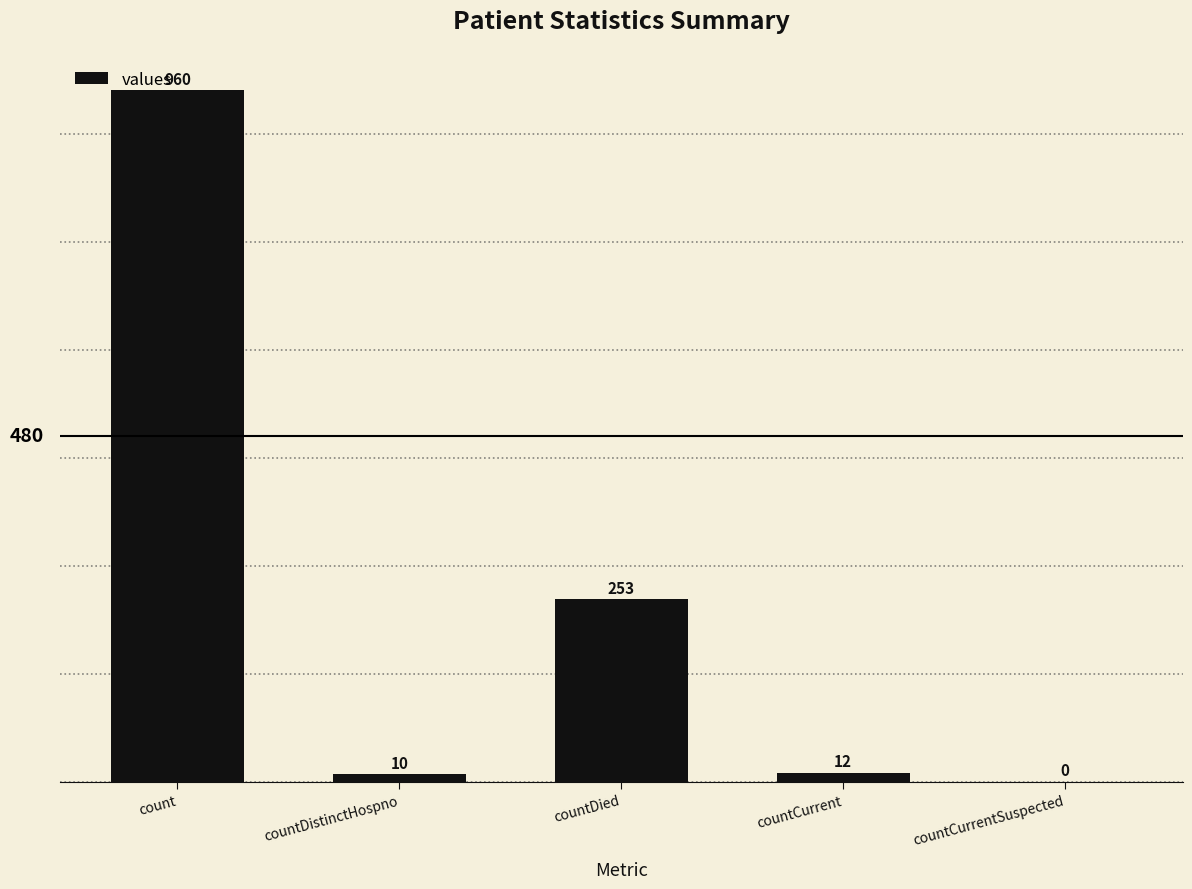

What is the change in value from count to countCurrentSuspected?

-960